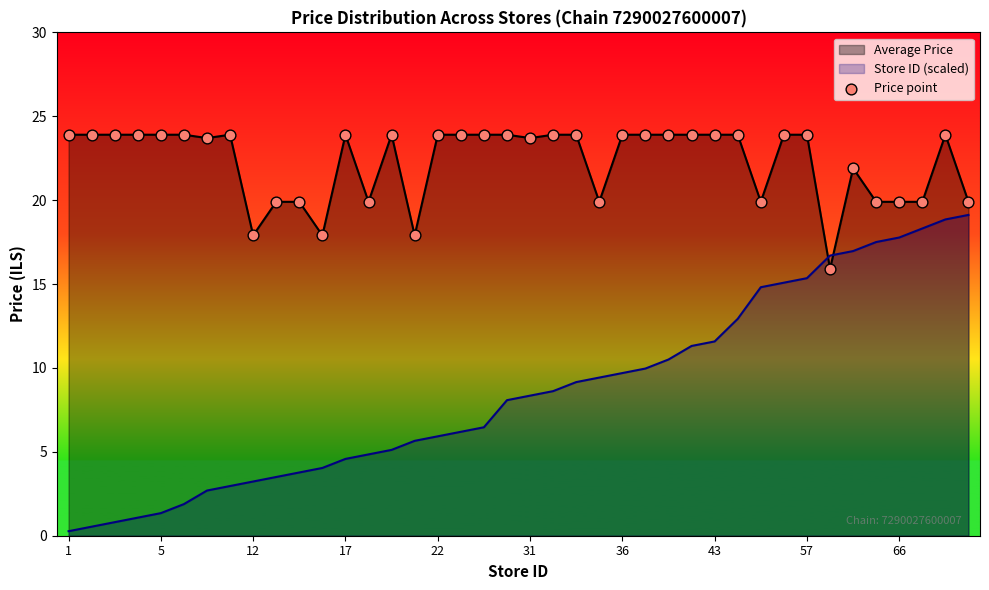

Which has a higher value, 38 or 14?

38